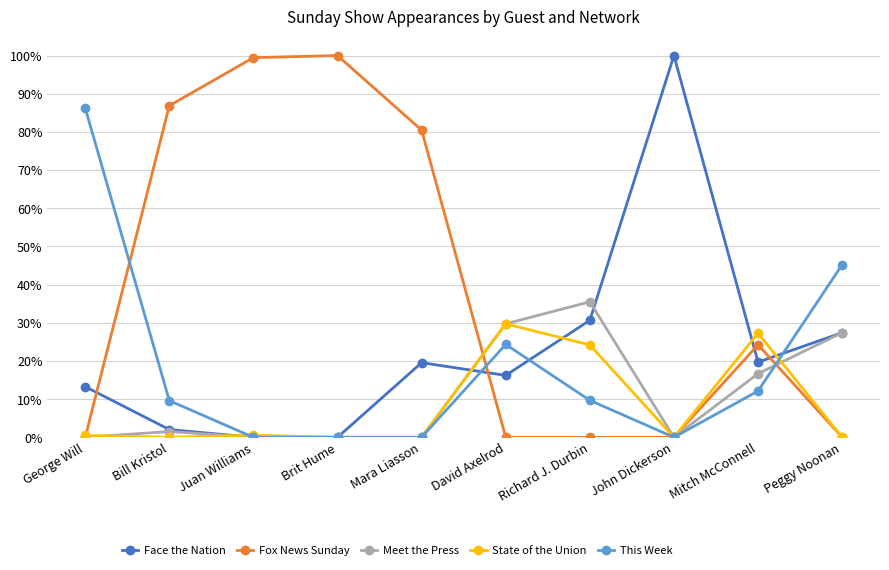

In Meet the Press, how many points are higher than both neighbors (excluding endpoints)?

2